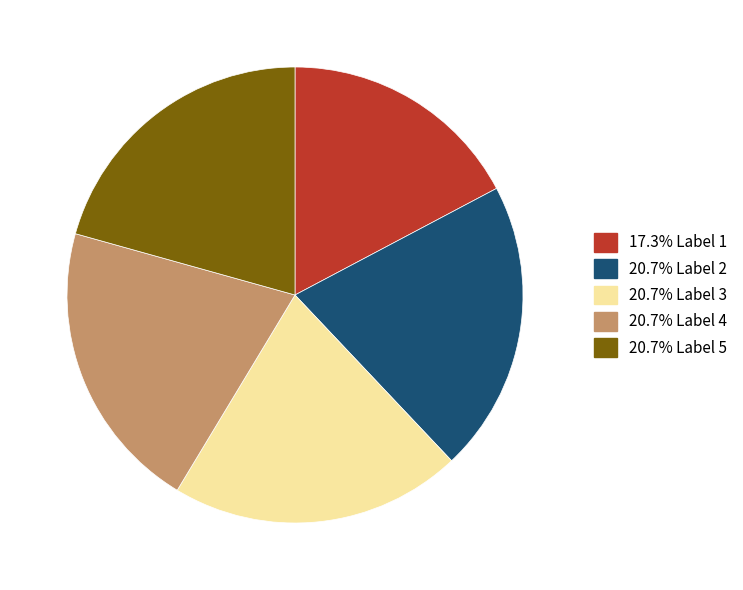

Is there any slice that represents more than half of the pie?

No